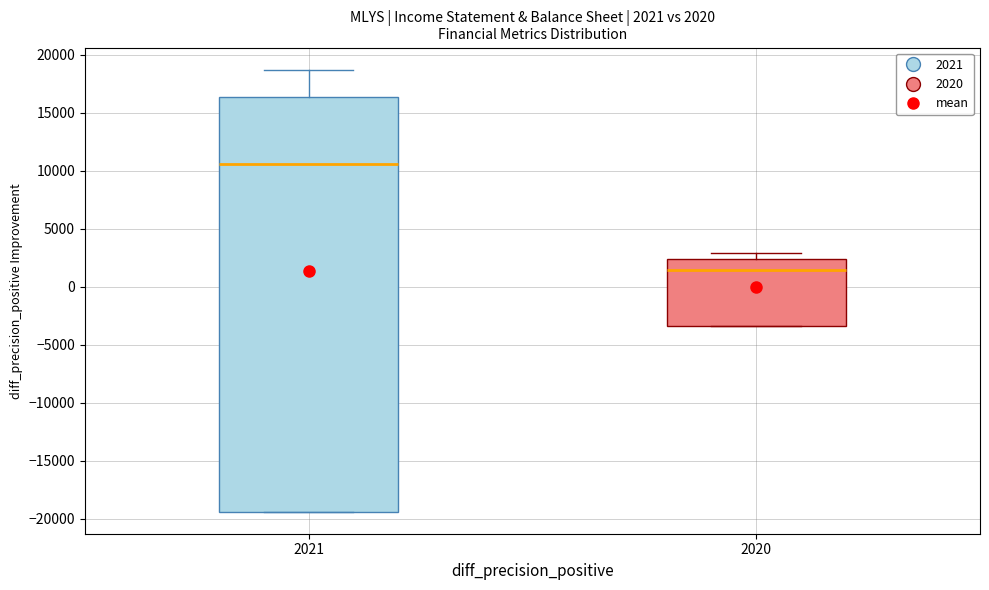

Which box's median line is the lowest?

2020